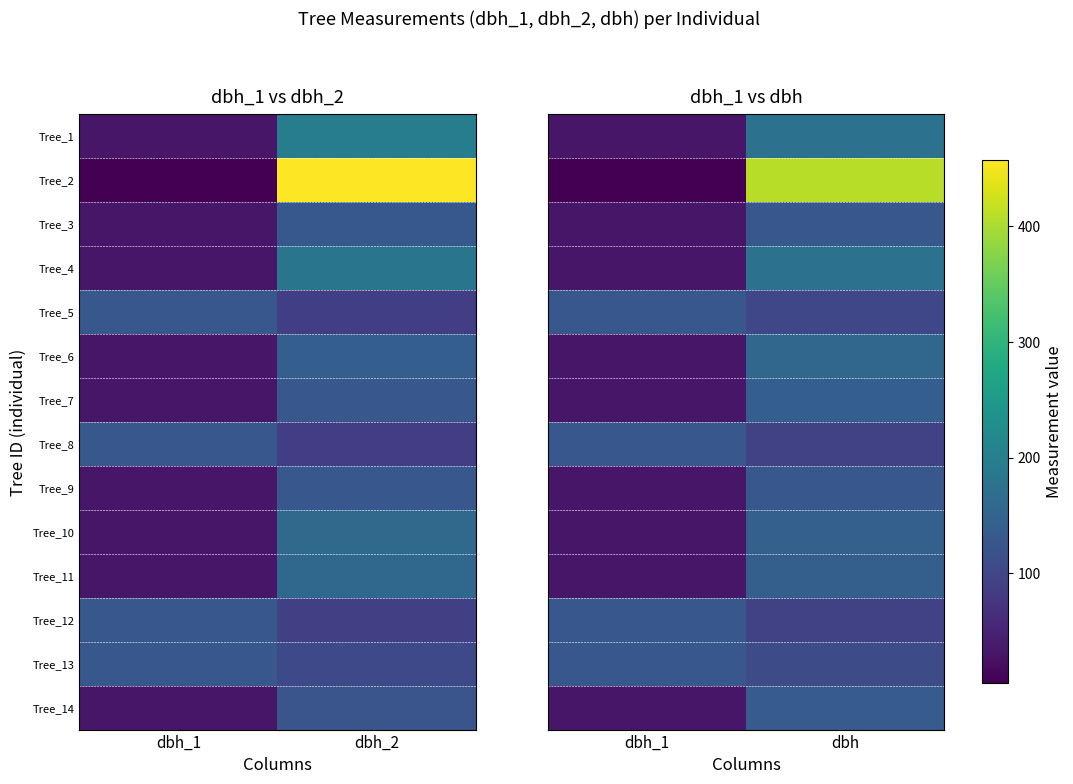

What is the difference between the Tree_10 values at dbh_1 and dbh?

112.2